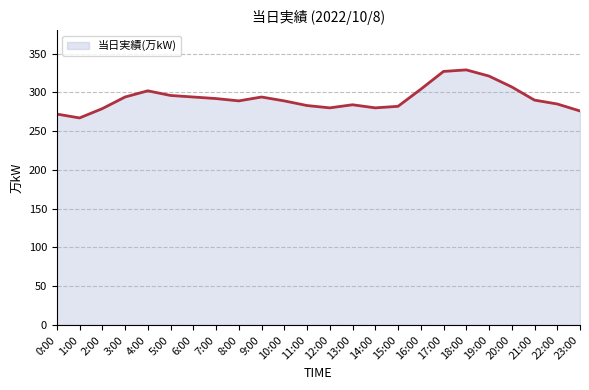

What is the label of the 13th point from the left?

12:00